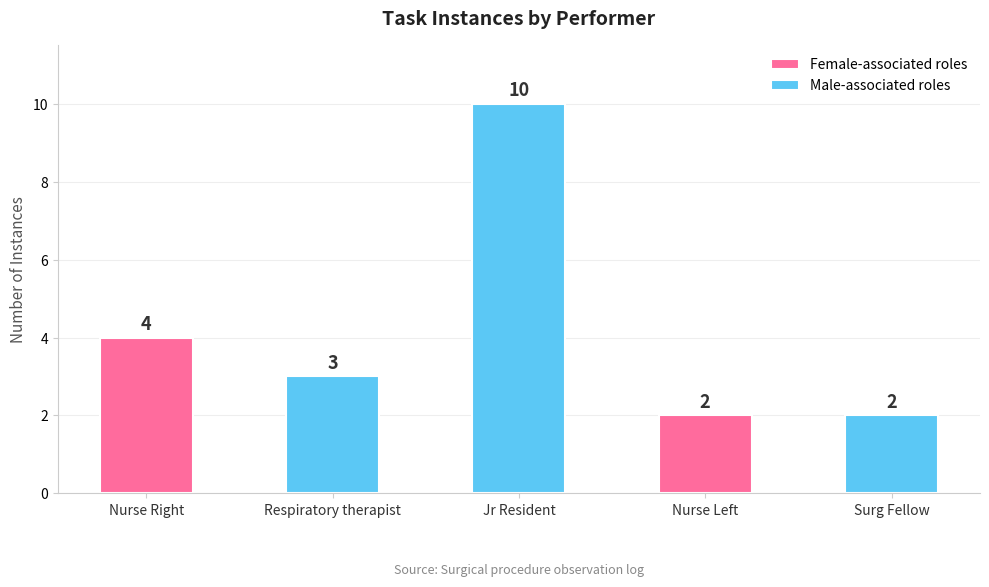

Are the bars horizontal?

No